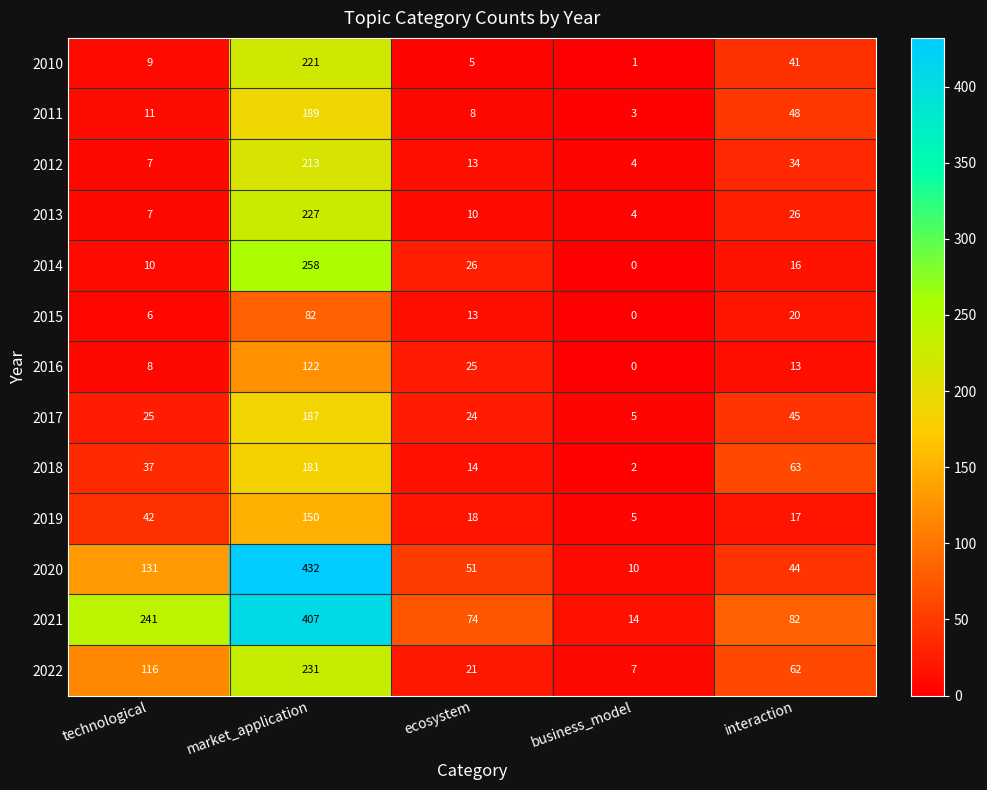

Which category has the highest value in the 2013 series?

market_application